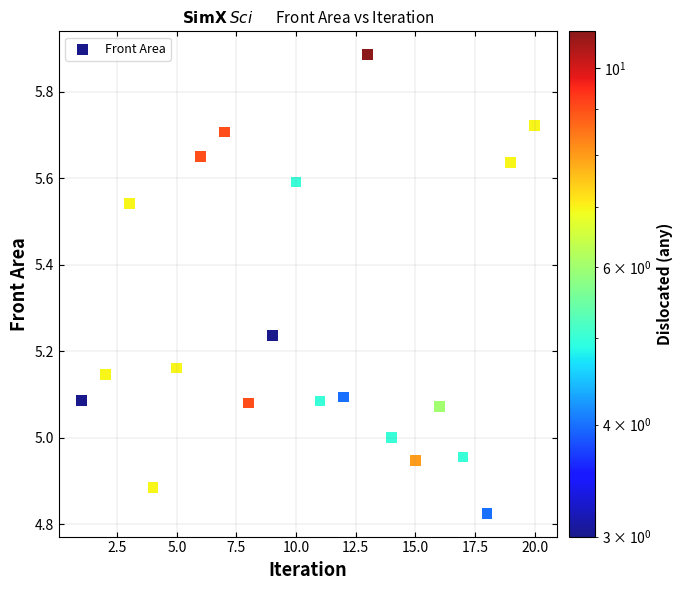

What is the range of X values (max minus min)?

19.0